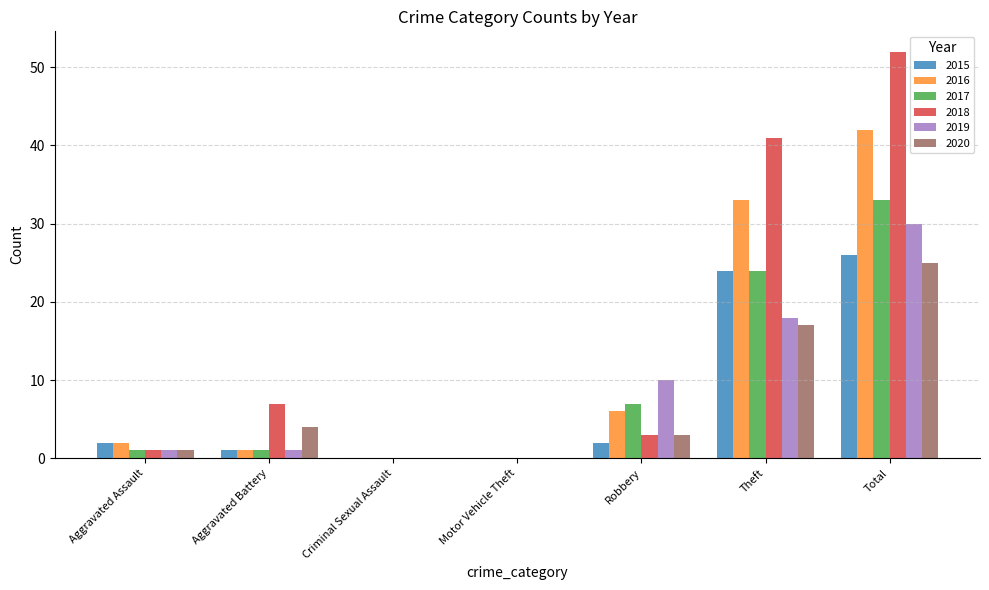

Count the number of data series in this chart.

6